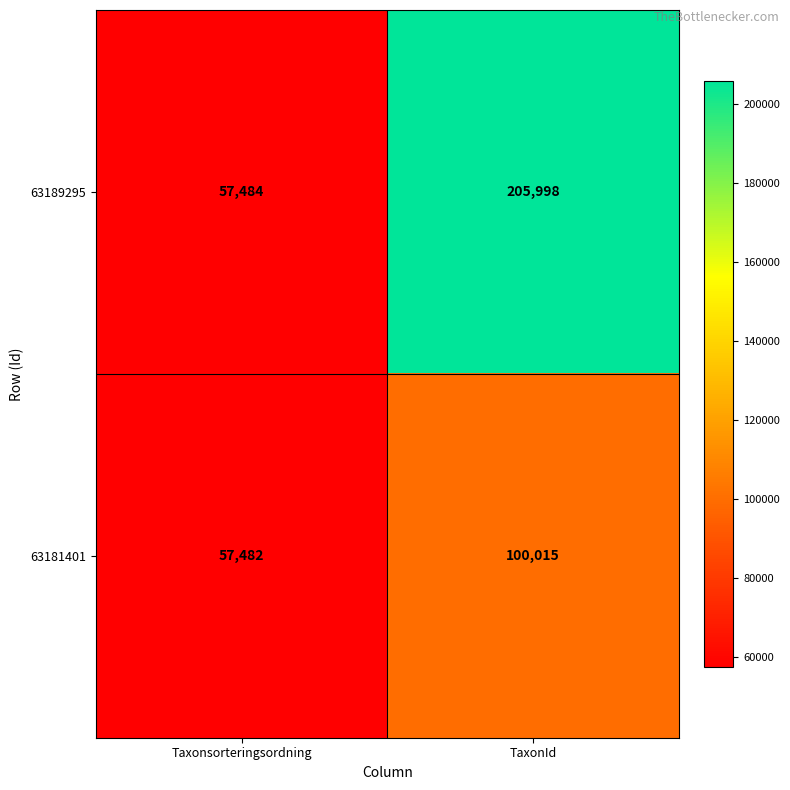

Rank the series by their maximum value, from lowest to highest.

63181401, 63189295